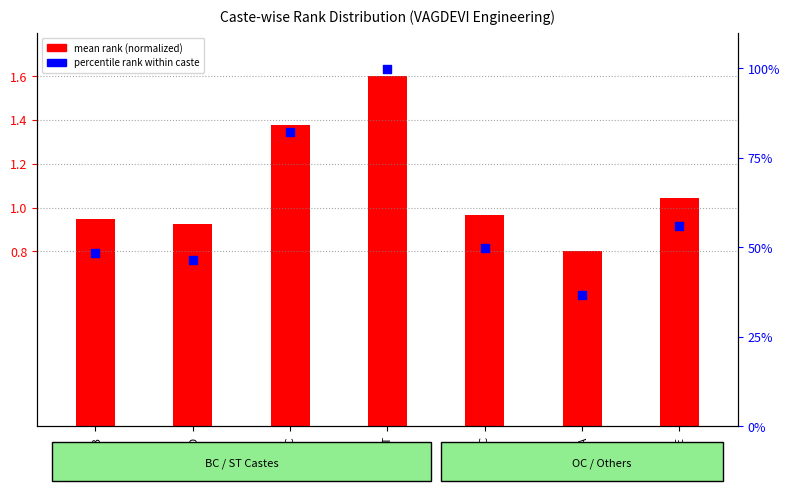

Which series contains the lowest Y value?

mean rank (normalized)